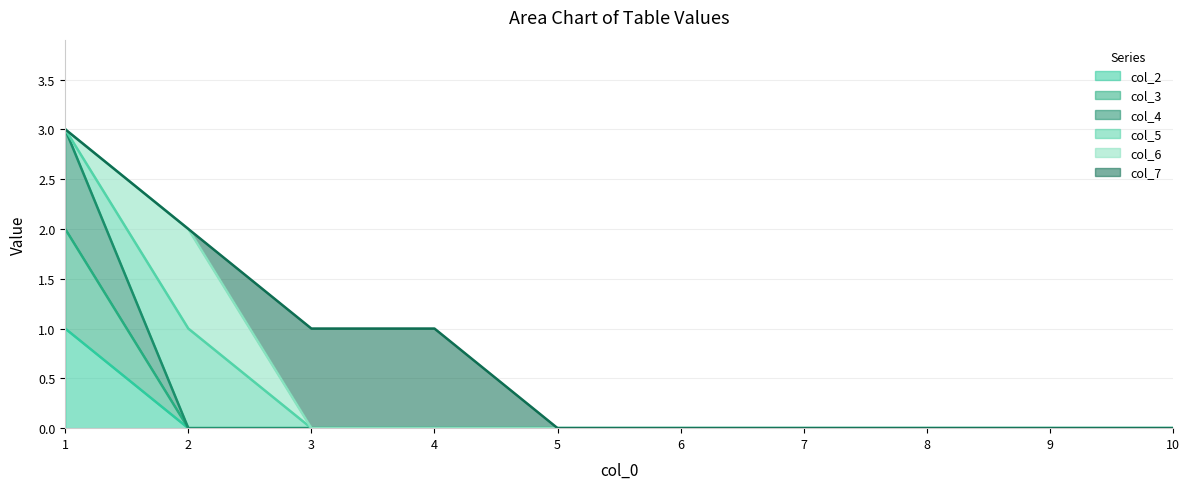

How many values in the col_4_line series exceed 0?

1